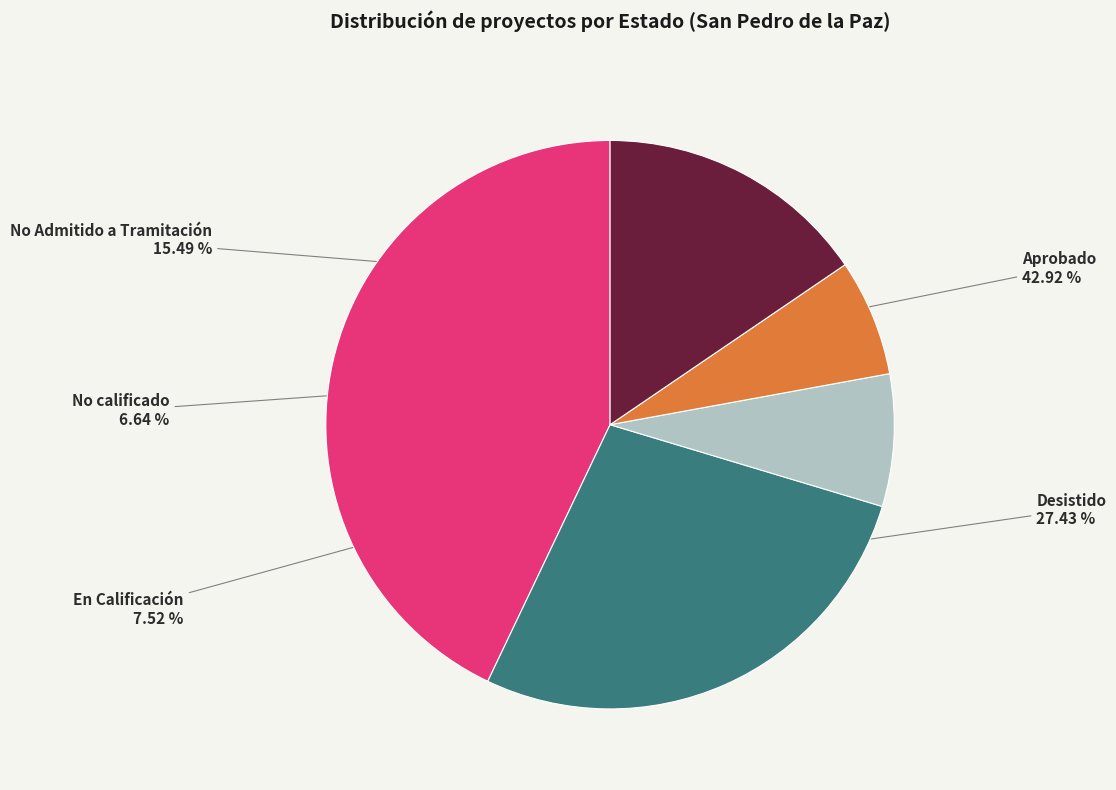

True or false: En Calificación accounts for 8% of the total.

True